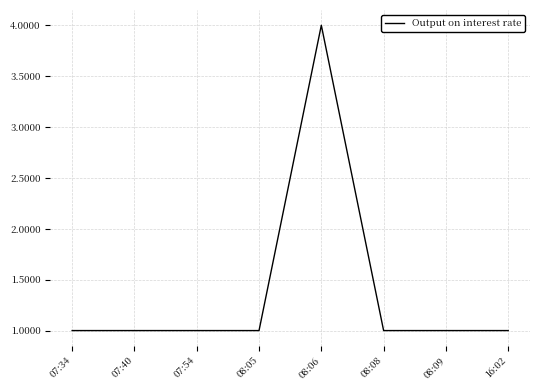

What position from the left is 07:54?

3